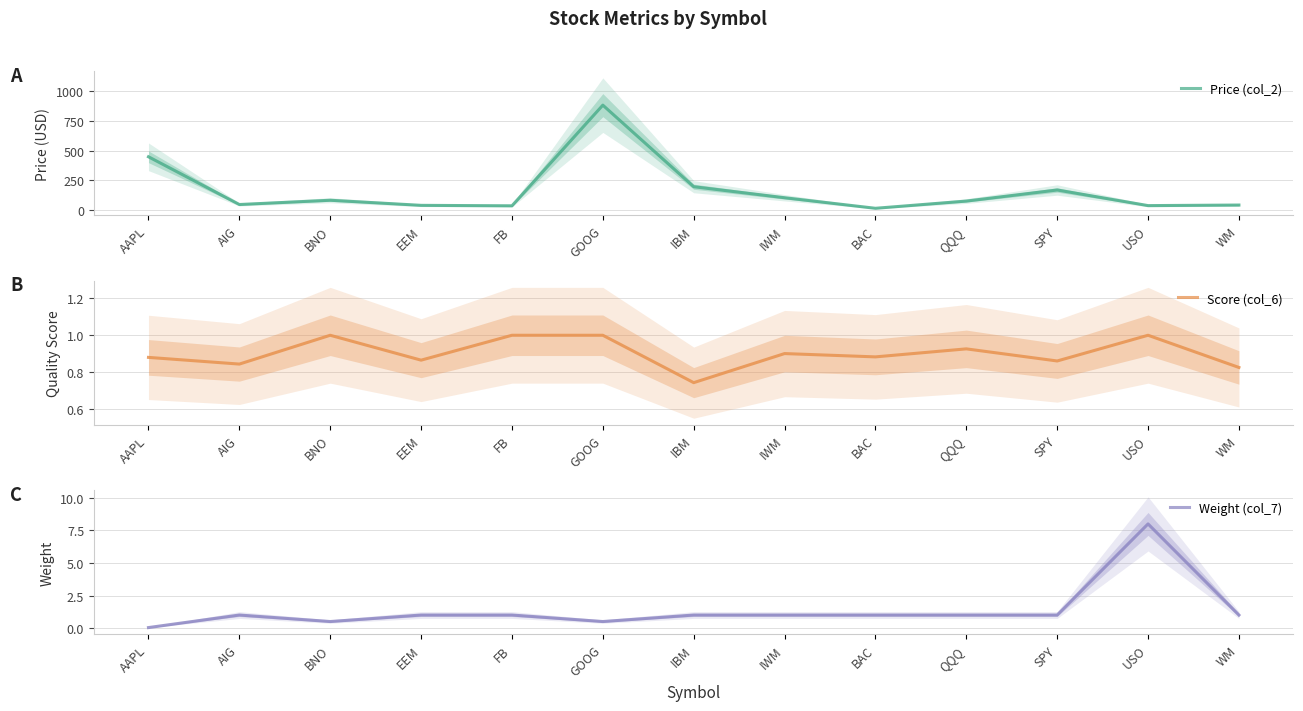

Is this an area chart (filled region under the line)?

No